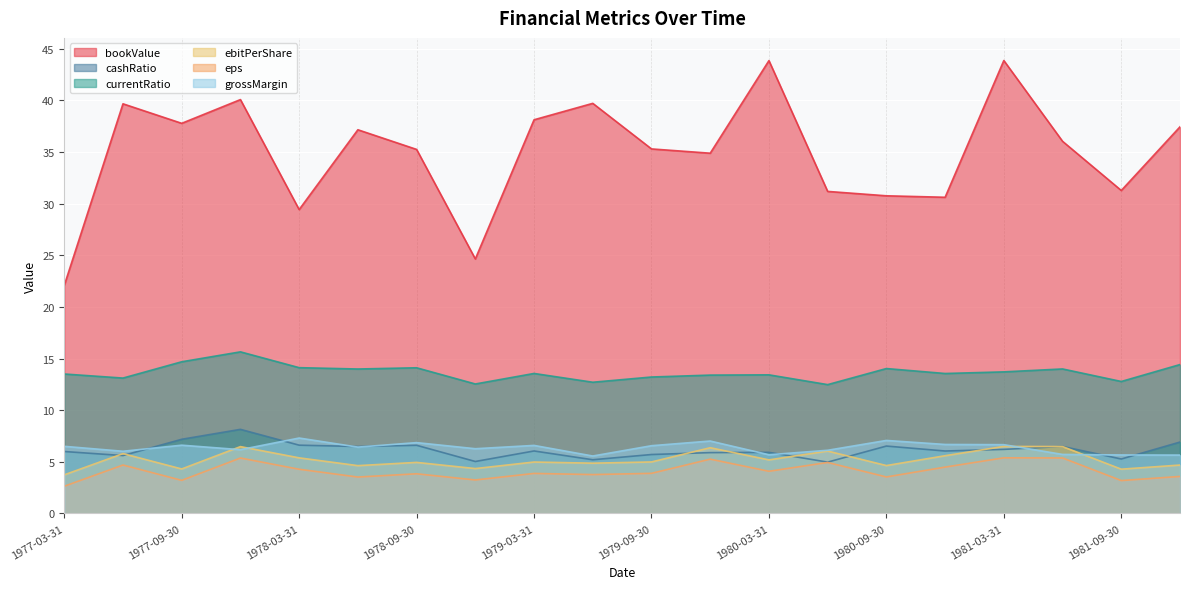

Which has a higher value, 1980-09-30 or 1978-03-31?

1980-09-30